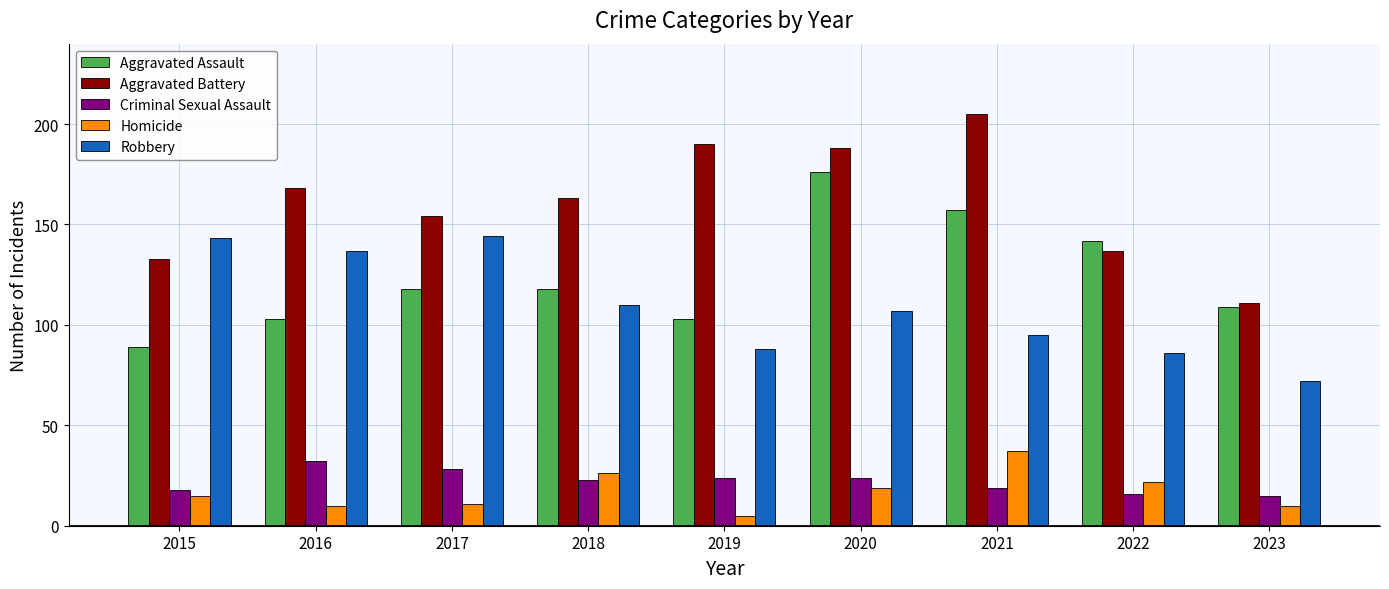

How many bars are there in each group?

5